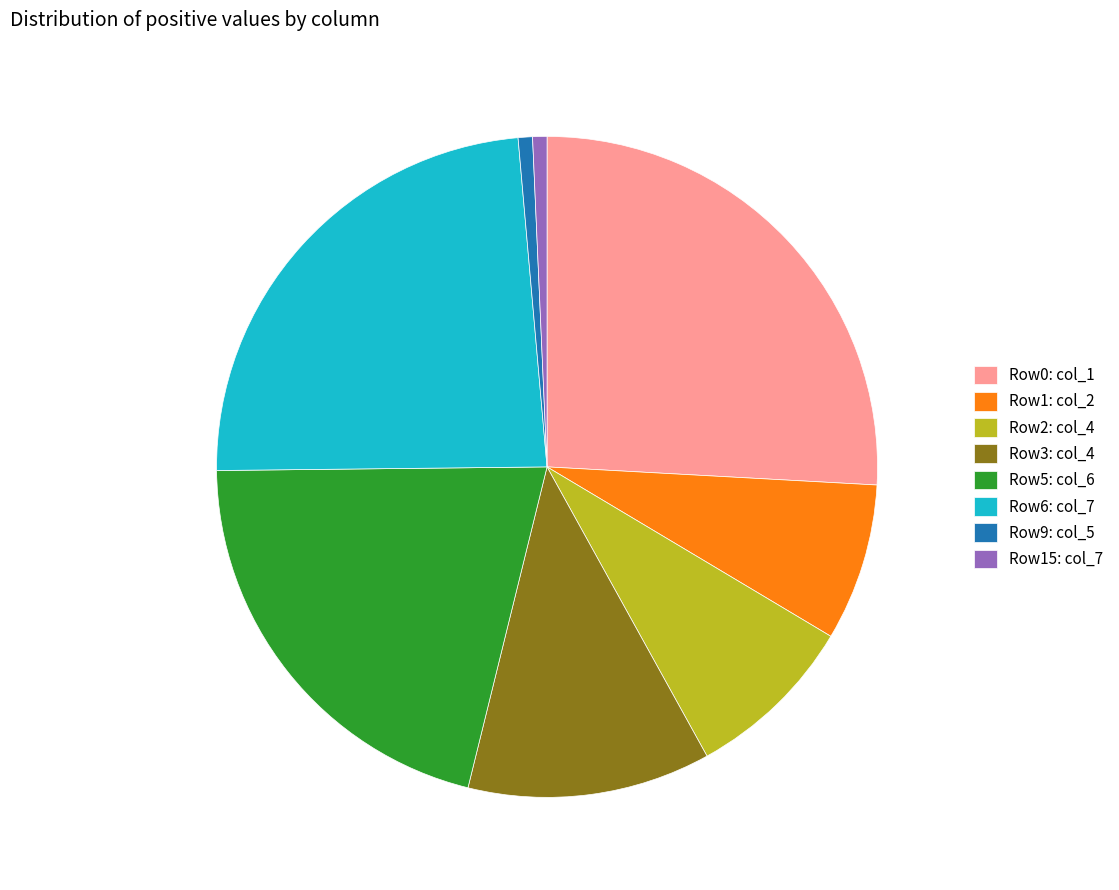

Which category has the biggest portion of the pie?

Row0: col_1